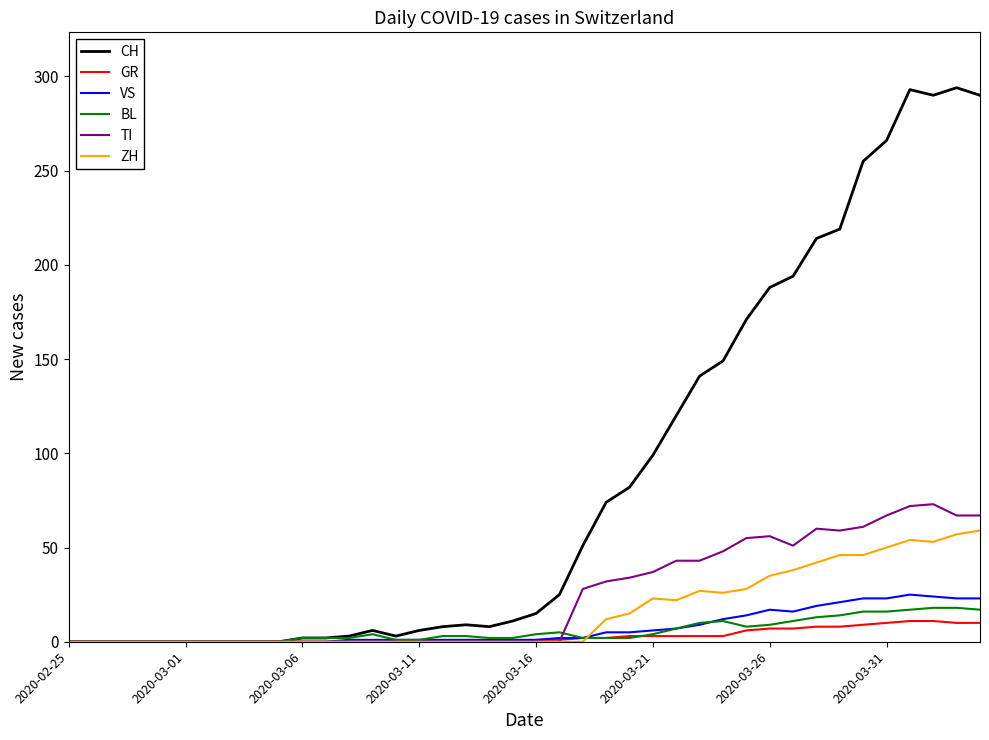

Which series has the widest spread of values?

CH